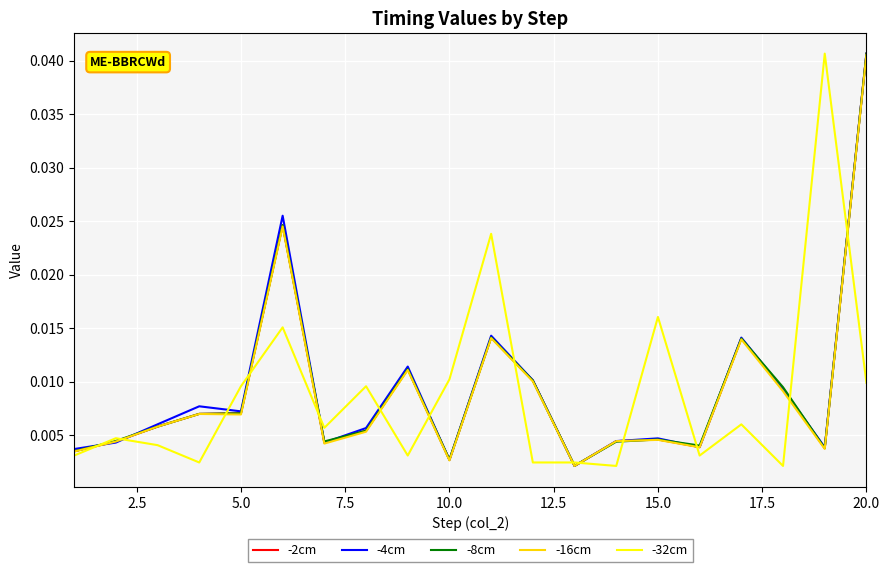

What are all the series names shown in the legend?

-2cm, -4cm, -8cm, -16cm, -32cm